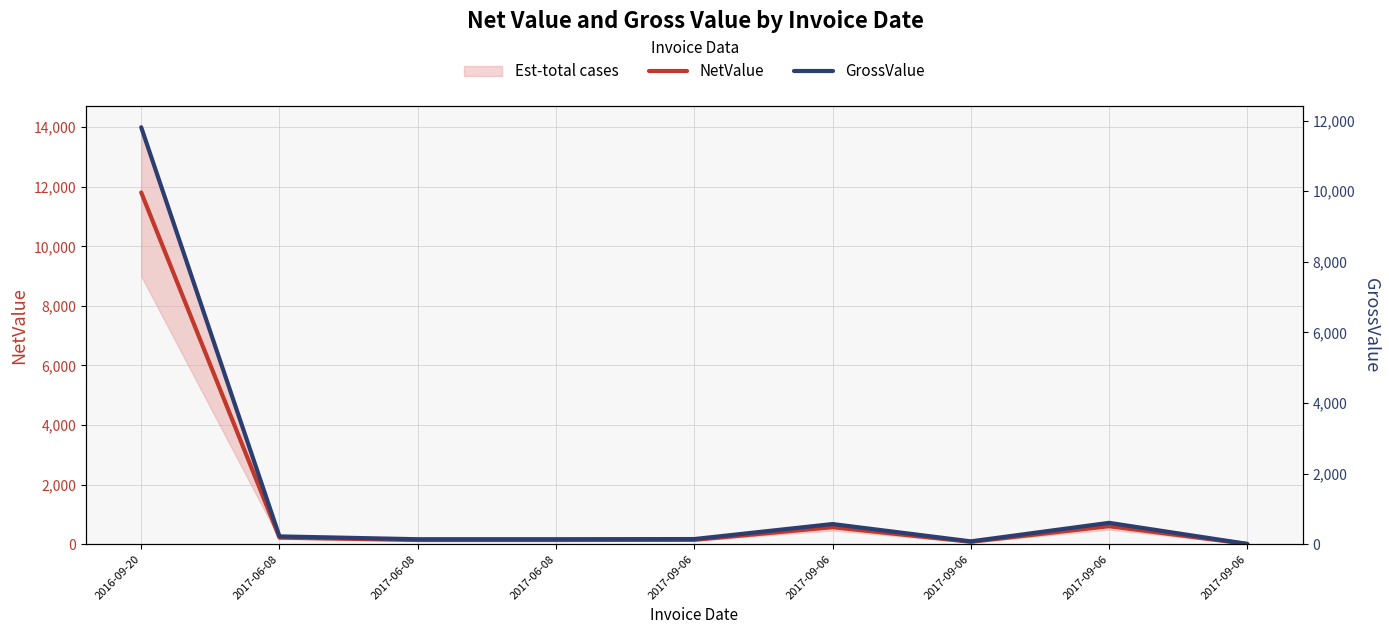

List the series in order of their peak value, lowest first.

NetValue, GrossValue